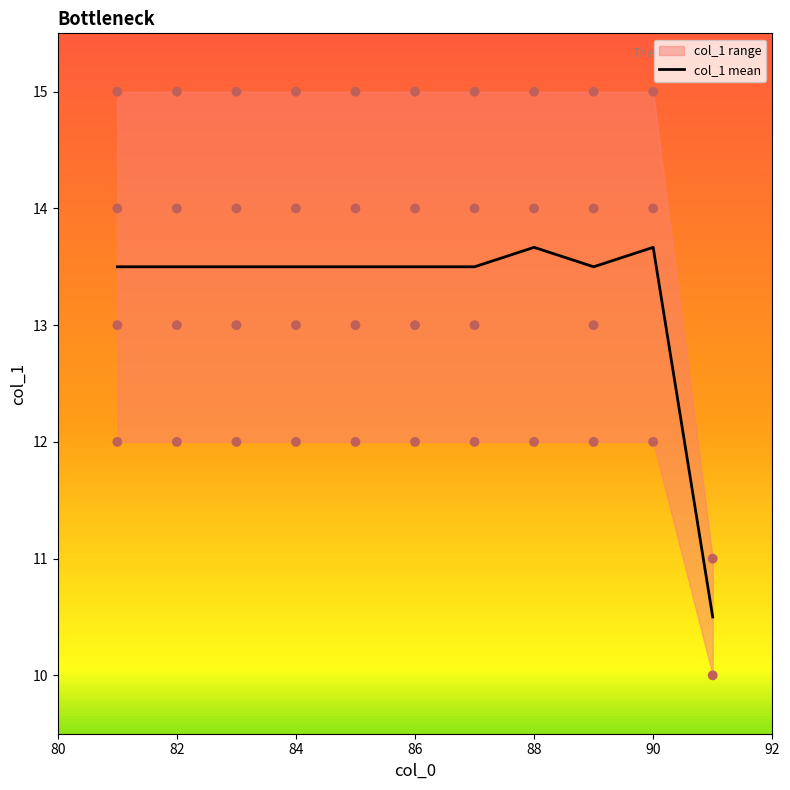

What is the highest value of the col_1 mean series?

13.7